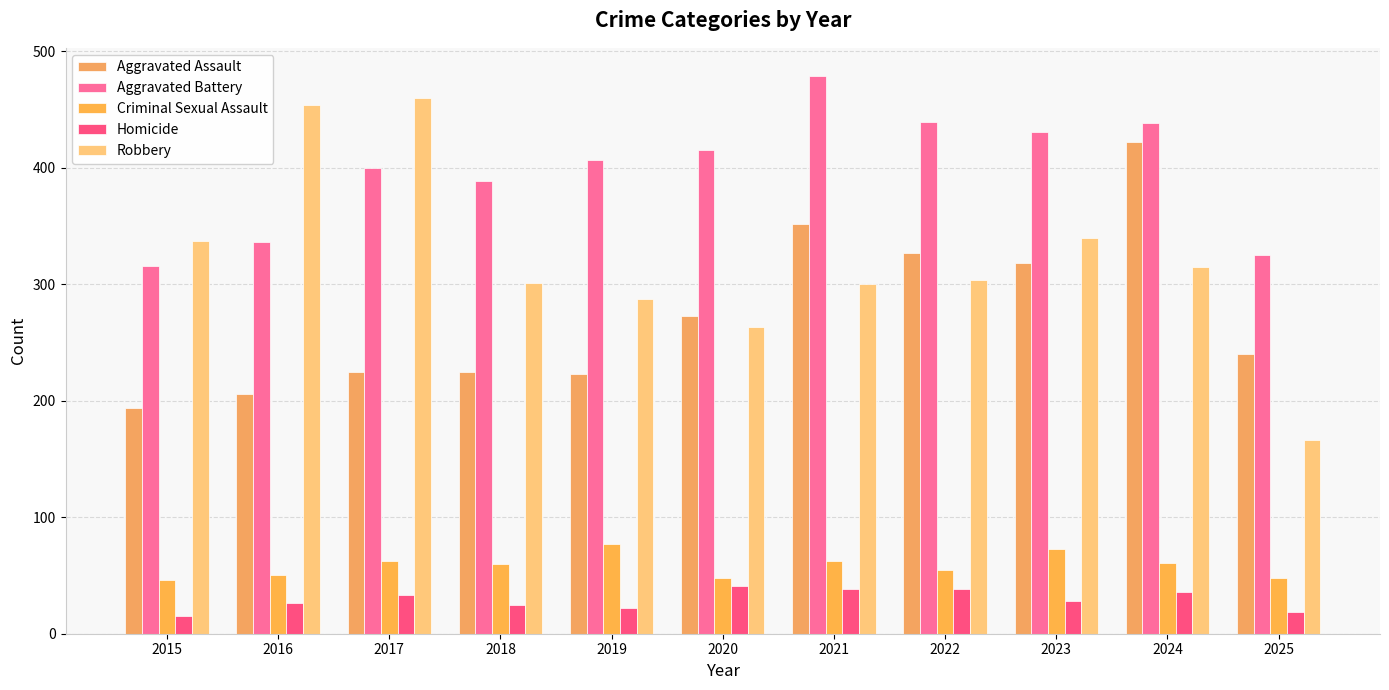

What is the greatest value displayed?

479